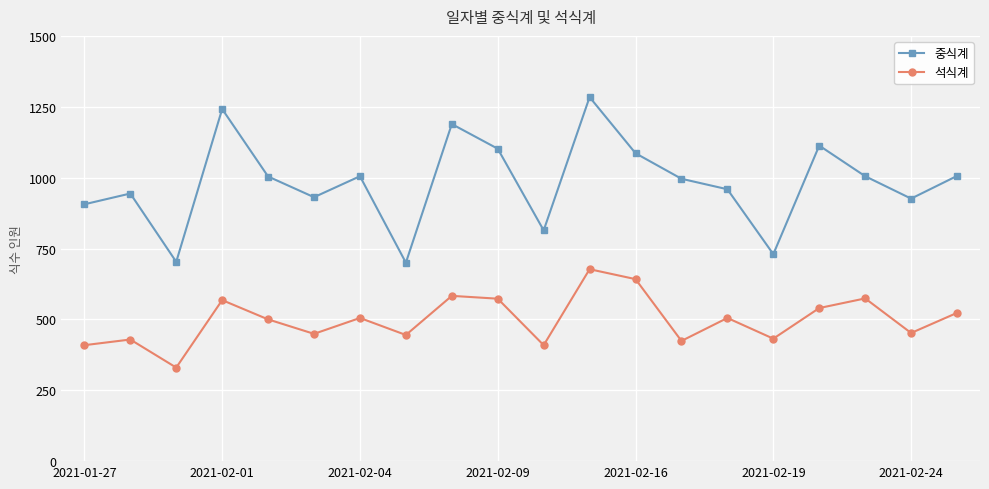

True or false: 중식계 and 석식계 cross at least once.

False